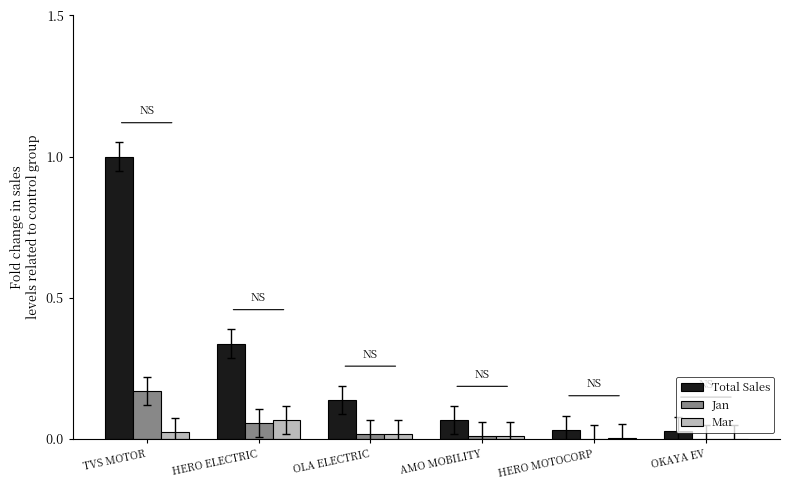

The Jan series shows 0.0 at AMO MOBILITY. True or false?

True